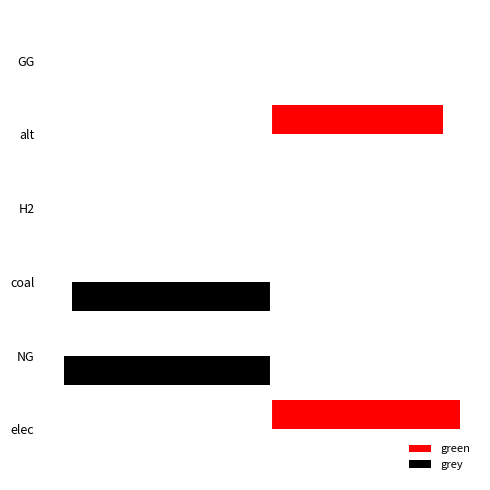

At which label is grey closest to -7273538?

coal